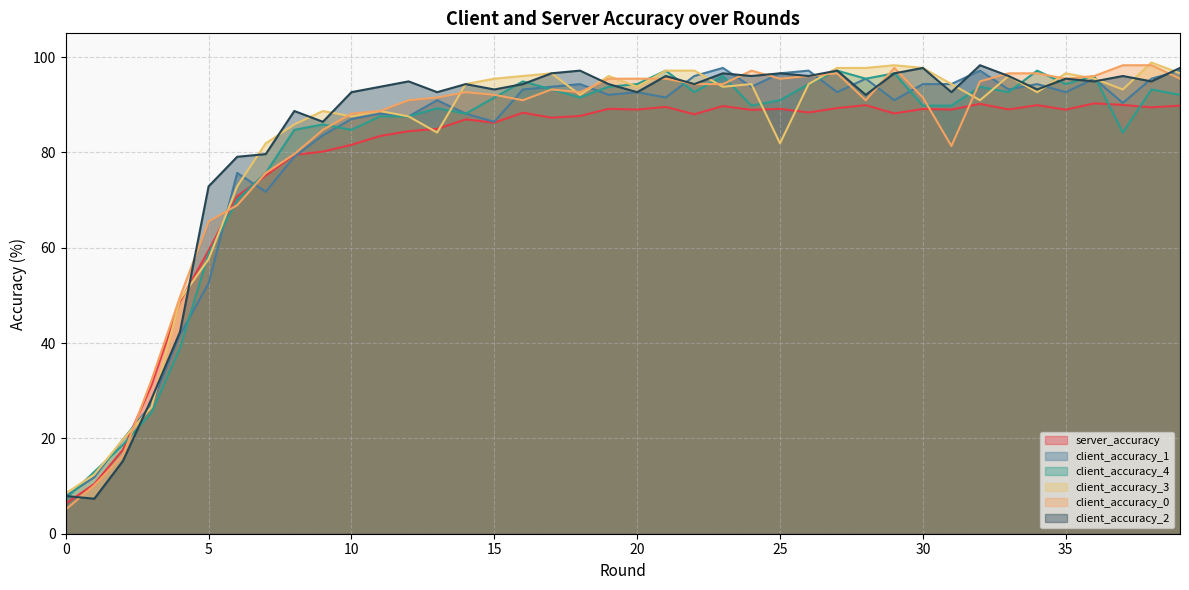

Between which two adjacent categories do client_accuracy_1 and client_accuracy_0 first intersect?

2 and 3